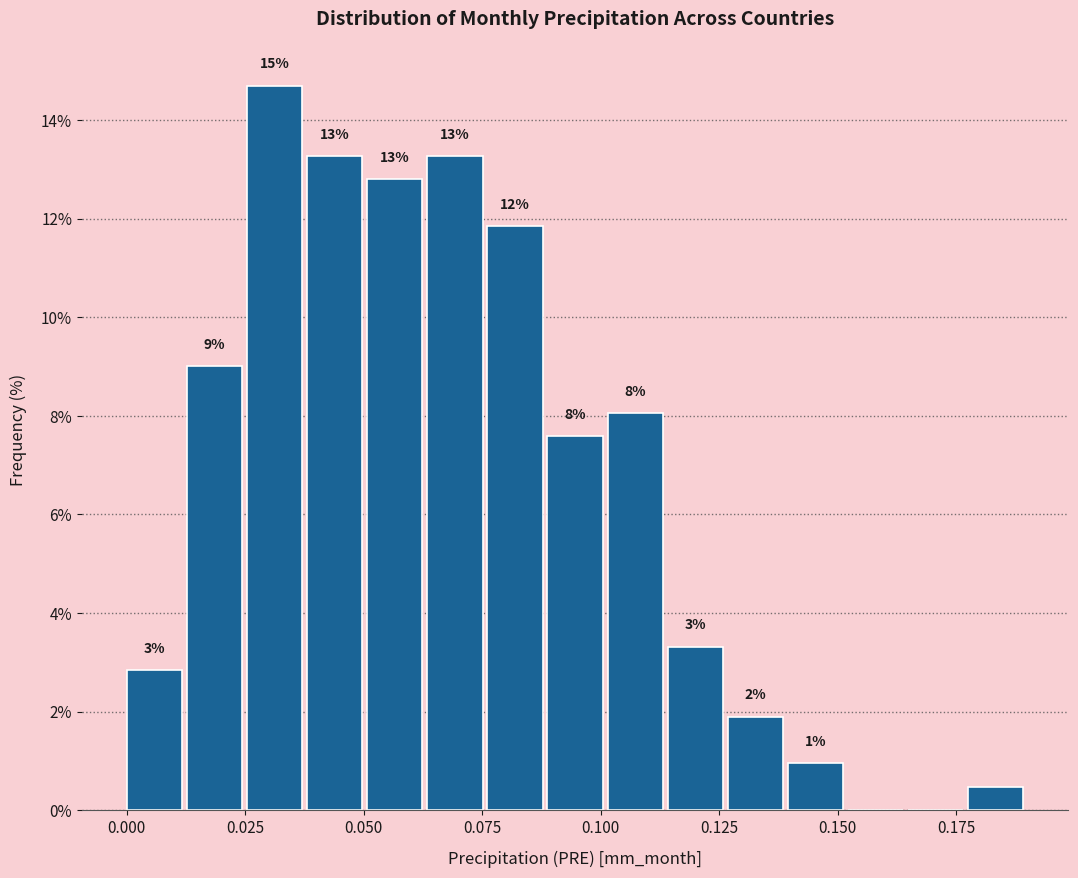

Around what value on the x-axis is the tallest bar? Give the approximate position of its centre, as read against the axis.

0.030